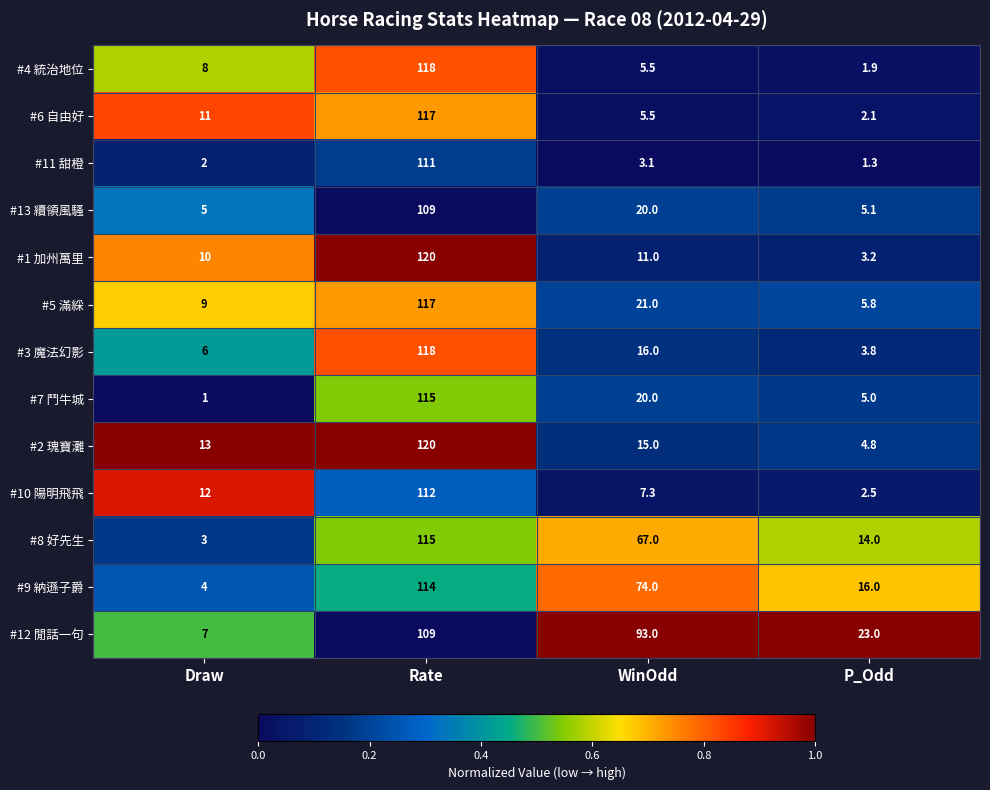

True or false: #4 統治地位 has a value of 1.9 at WinOdd.

False